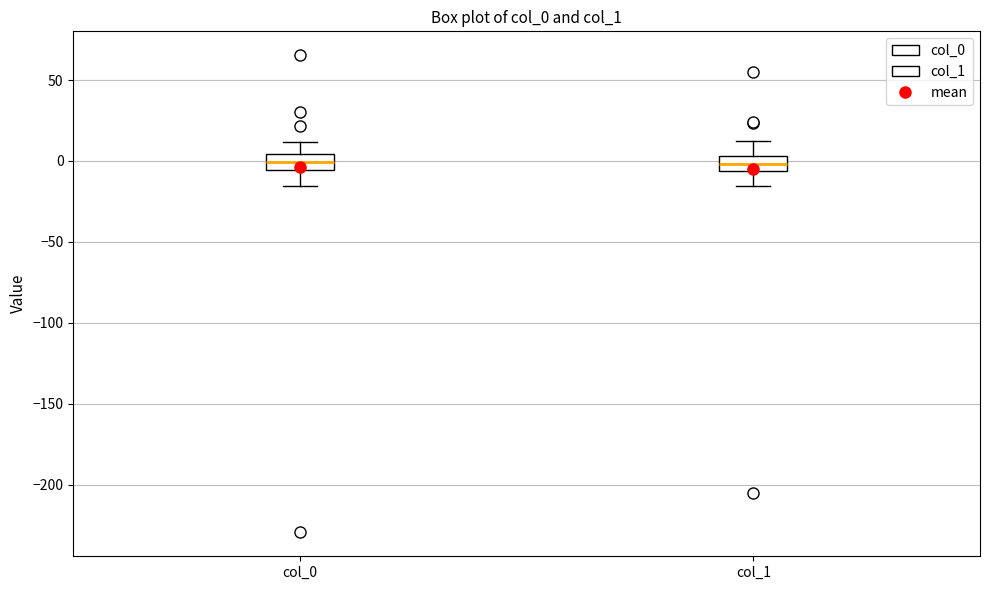

Where does the upper whisker of the box for col_0 end on the y-axis? The values are not printed on the chart, so give them approximately, as read against the axis.

10